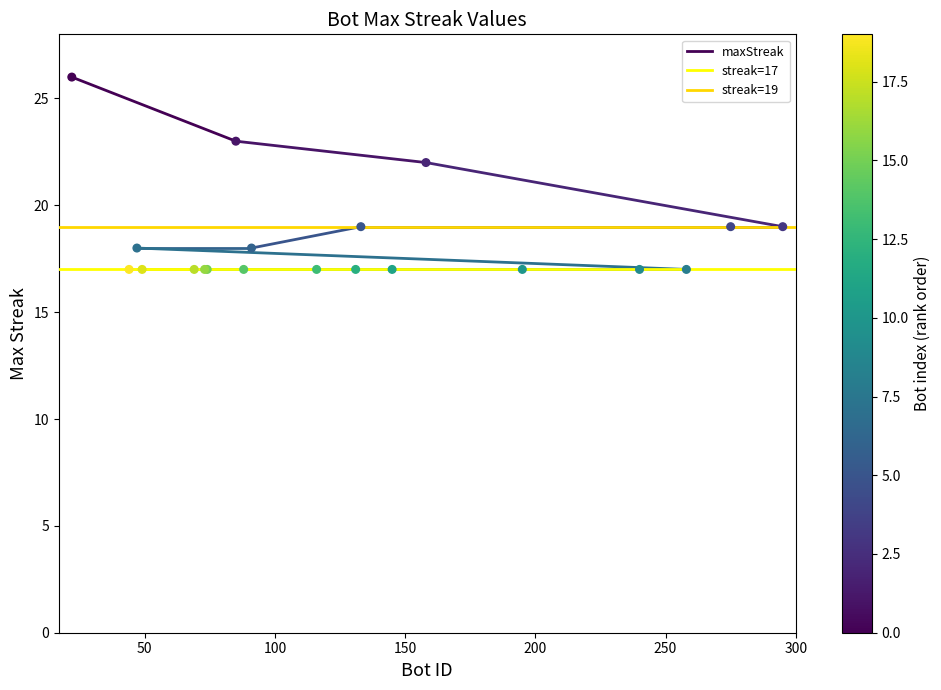

What Y value in the scatter plot is closest to 21?

22